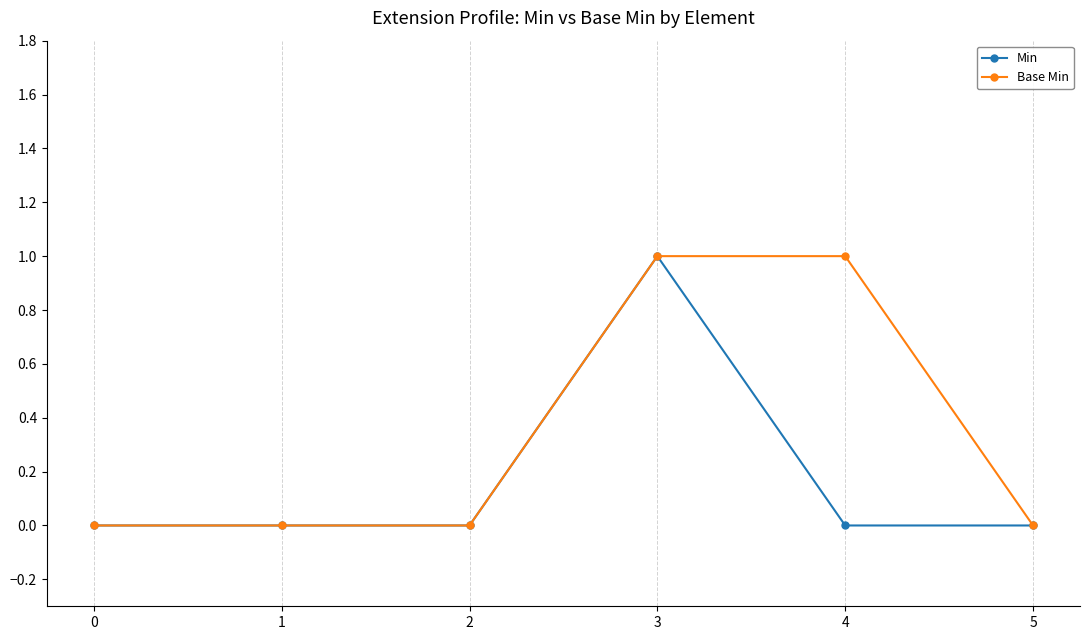

What is the difference between the maximum and minimum values in the Base Min series?

1